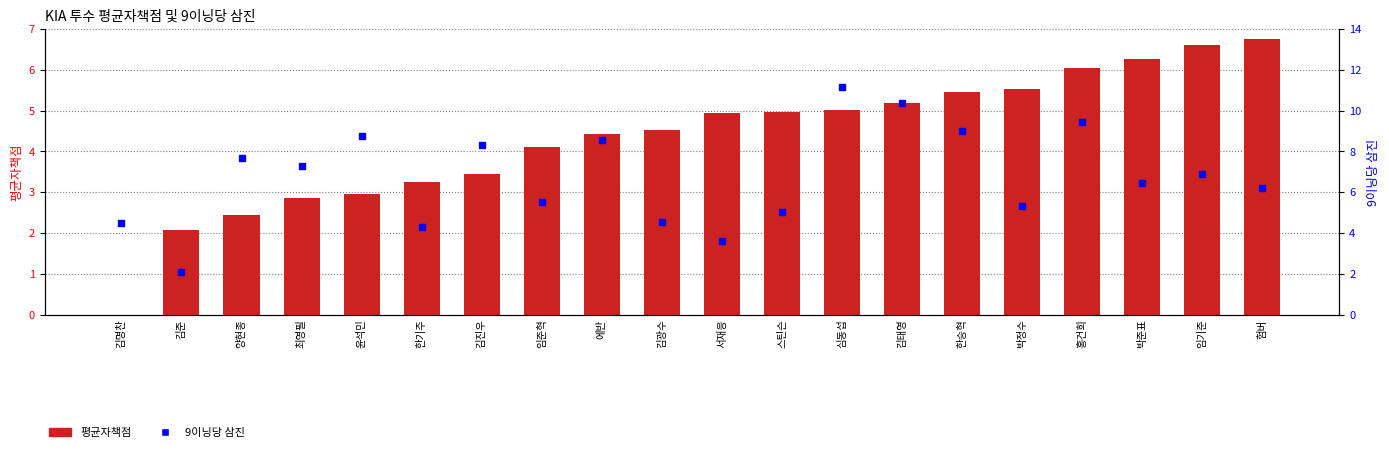

Which series contains the highest Y value?

9이닝당 삼진